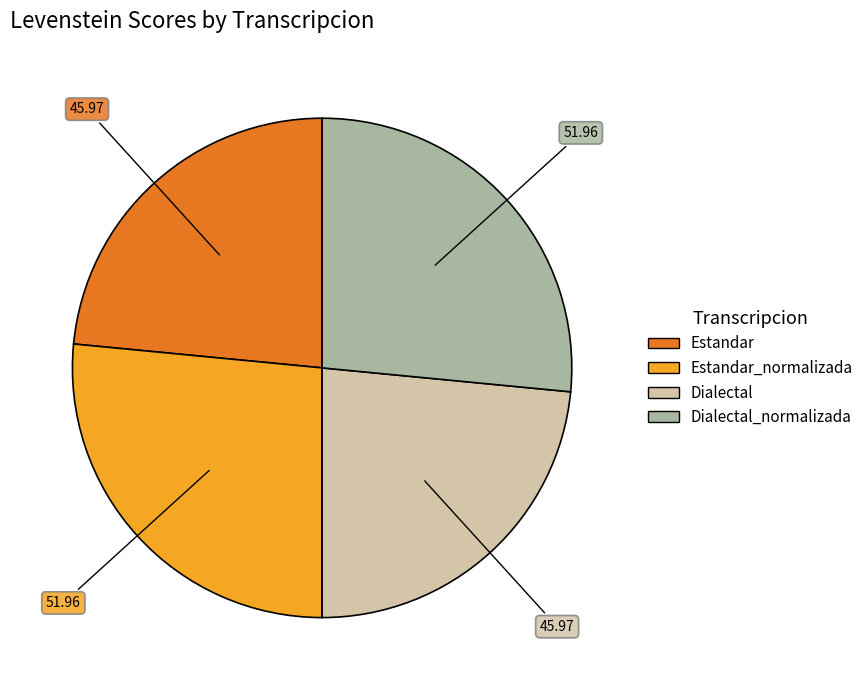

Is there a majority slice in this chart?

No